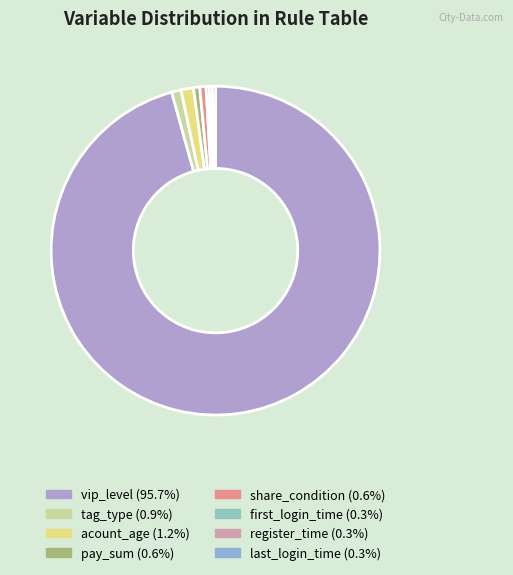

How many segments does this pie chart have?

8